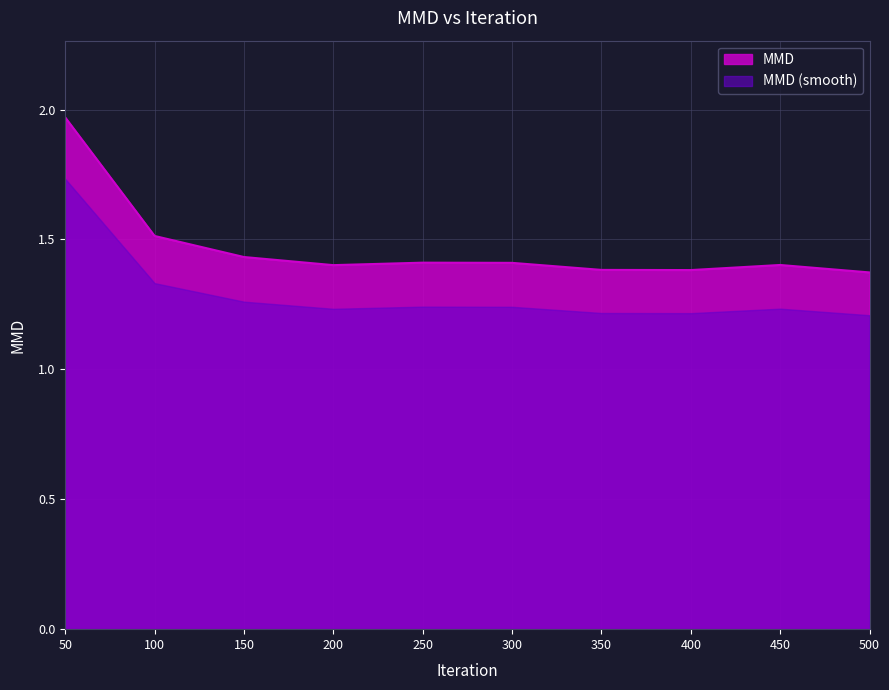

Reading right to left, transcribe all the data shown in this chart.

1.4	1.4	1.4	1.4	1.4	1.4	1.4	1.4	1.5	2.0